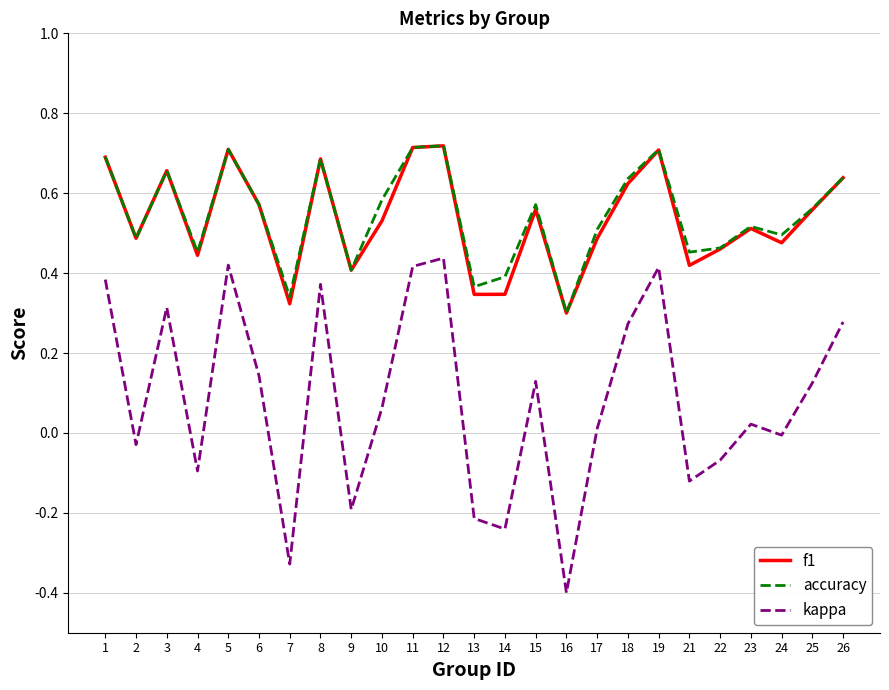

What is the total value across all series at 11?

1.8